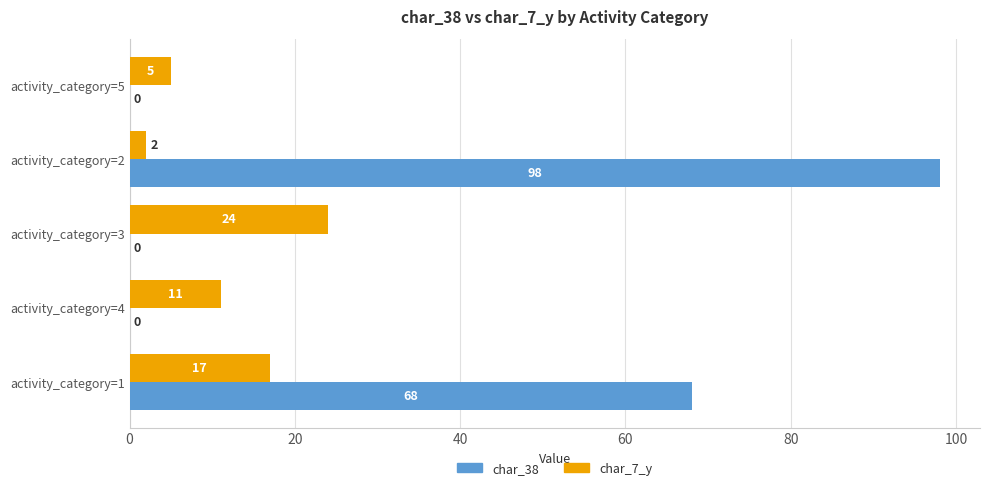

Which category has the highest value in the char_7_y series?

activity_category=3